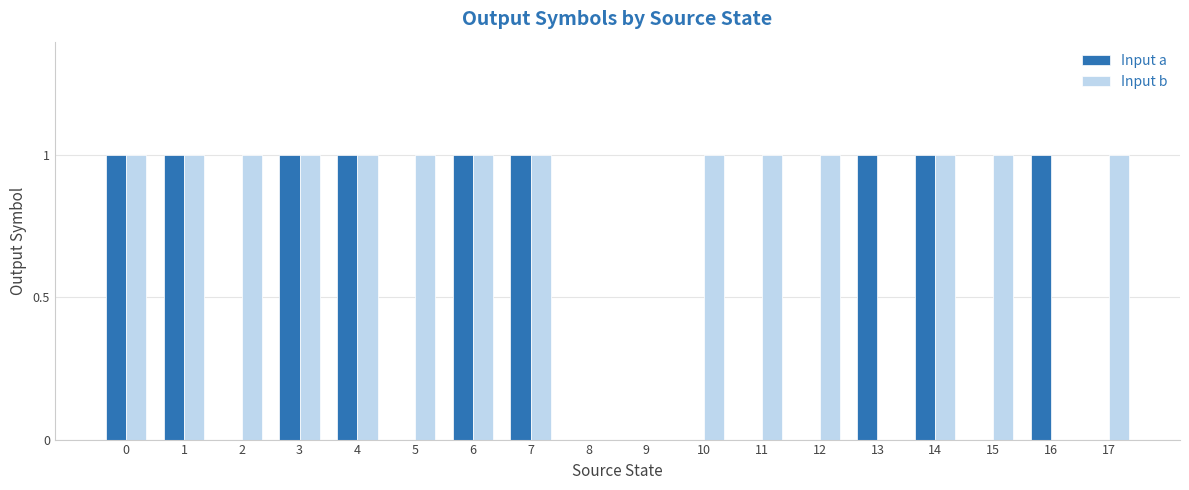

How many groups of bars are there?

18